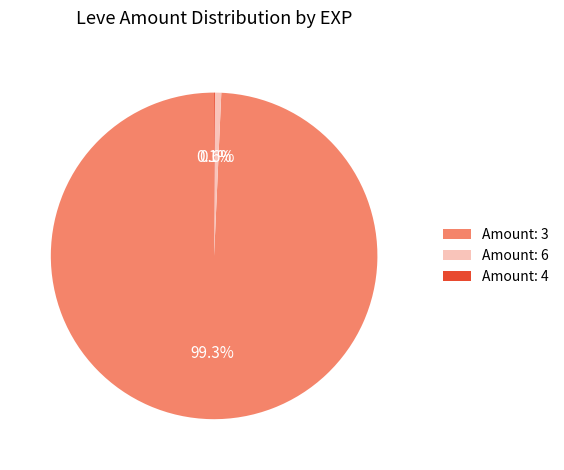

Is there a majority slice in this chart?

Yes